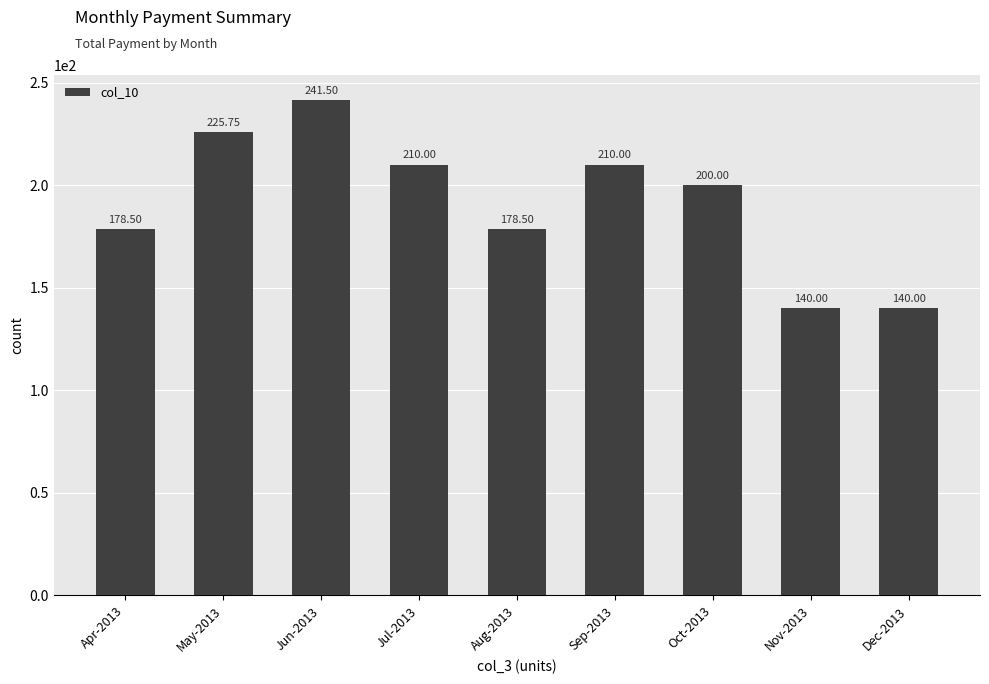

What is the difference between the values at Oct-2013 and Aug-2013?

21.5